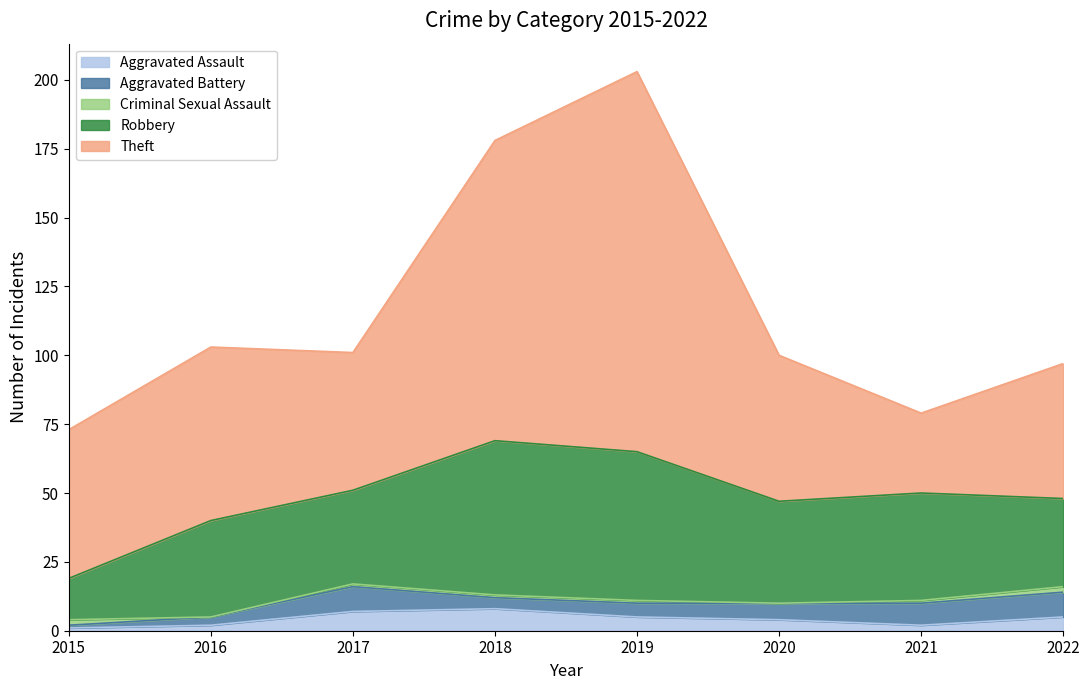

Which series has the largest range (max minus min)?

Theft